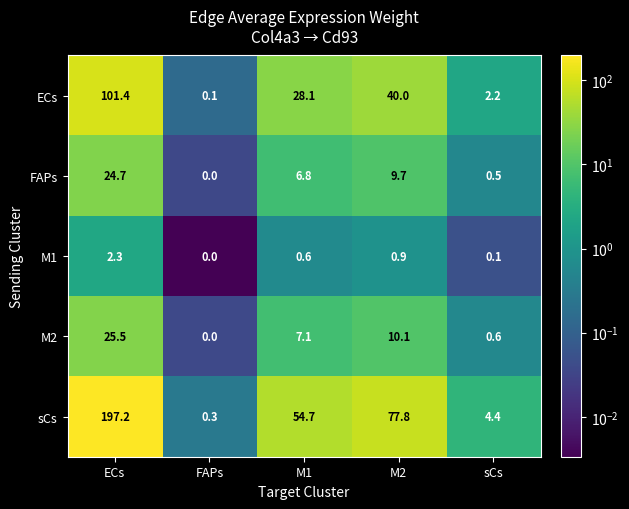

Is it true that sCs equals 2.3 at sCs?

False